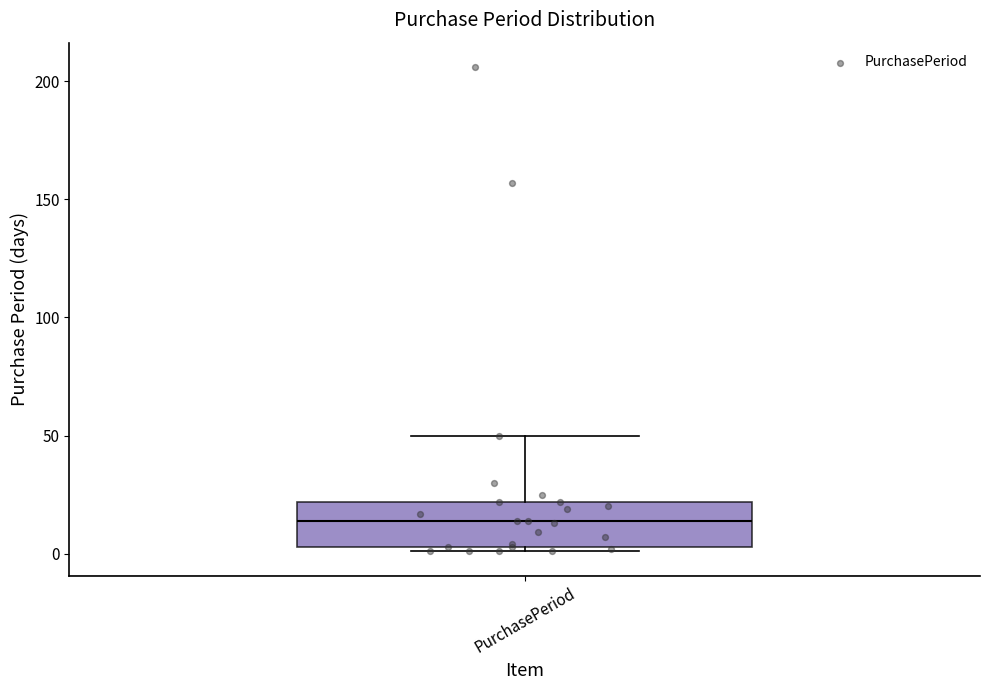

Read this box plot against the y-axis: the position of the median line, the range covered by the box, and the ends of both whiskers. The values are not printed on the chart, so give them approximately, as read against the axis.

median 15, box 5 to 20, whiskers 0 to 50